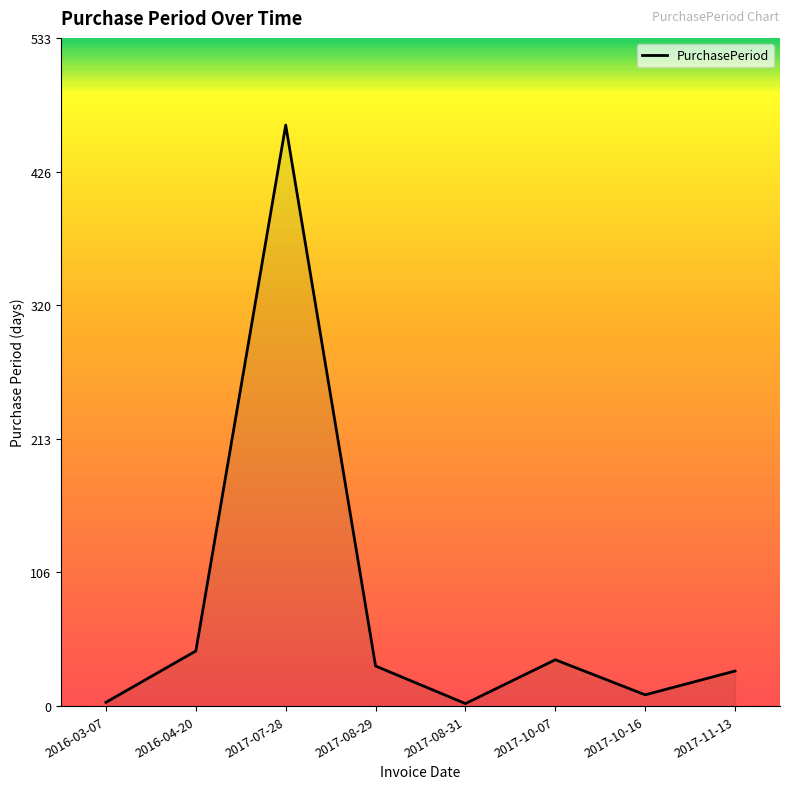

Does the chart have visible grid lines?

No